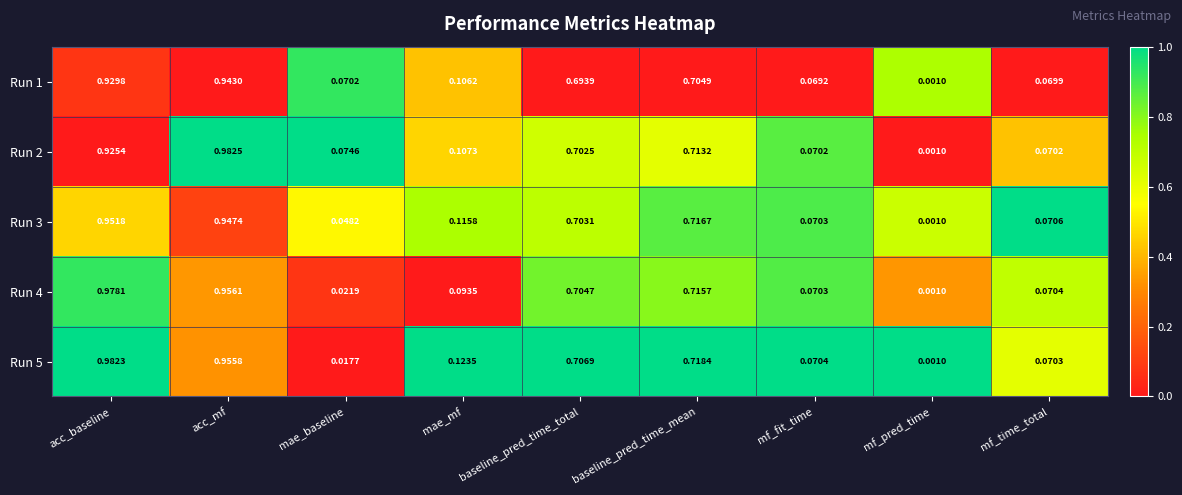

At which label does Run 4 reach its peak?

acc_baseline